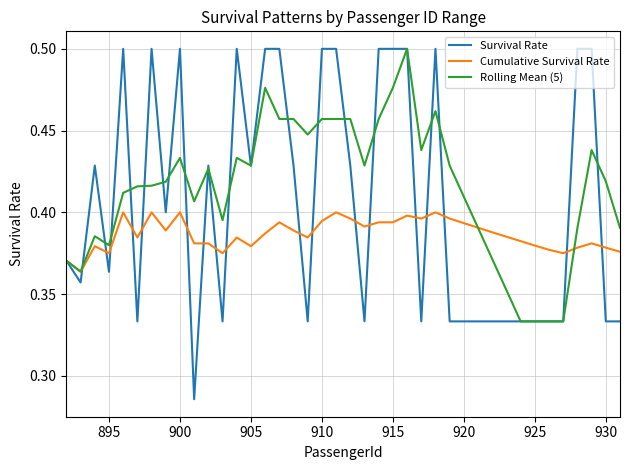

Which series has the widest spread of values?

Survival Rate